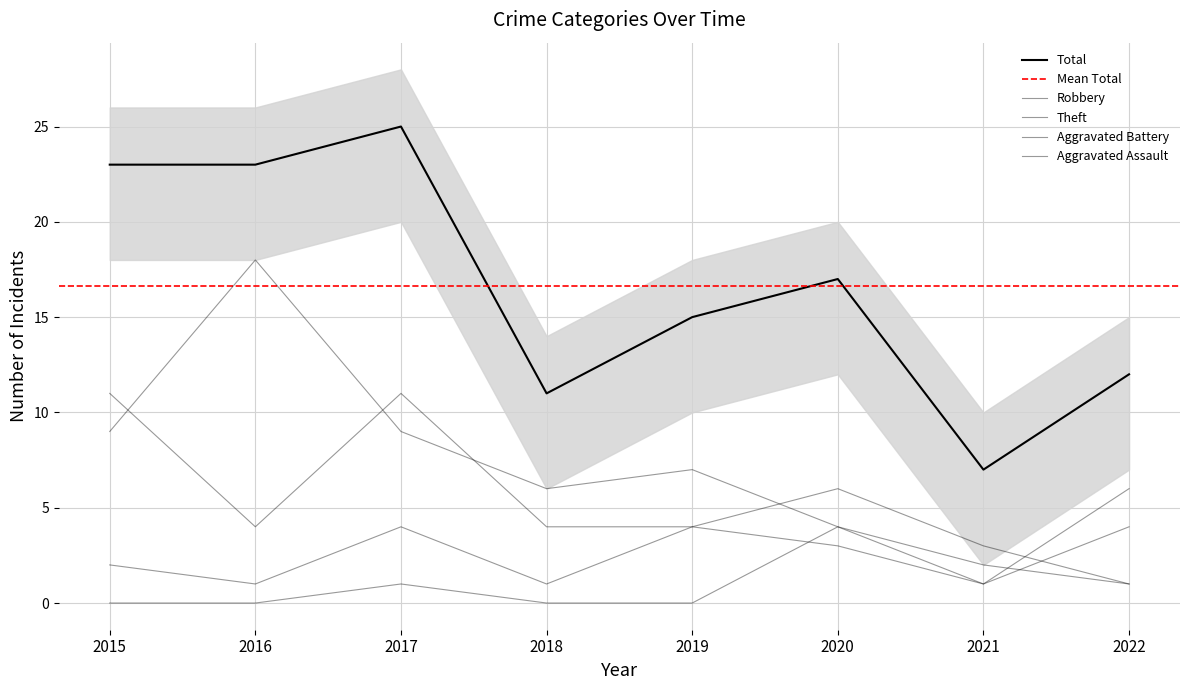

Is it true that Total equals 7 at 2021?

True